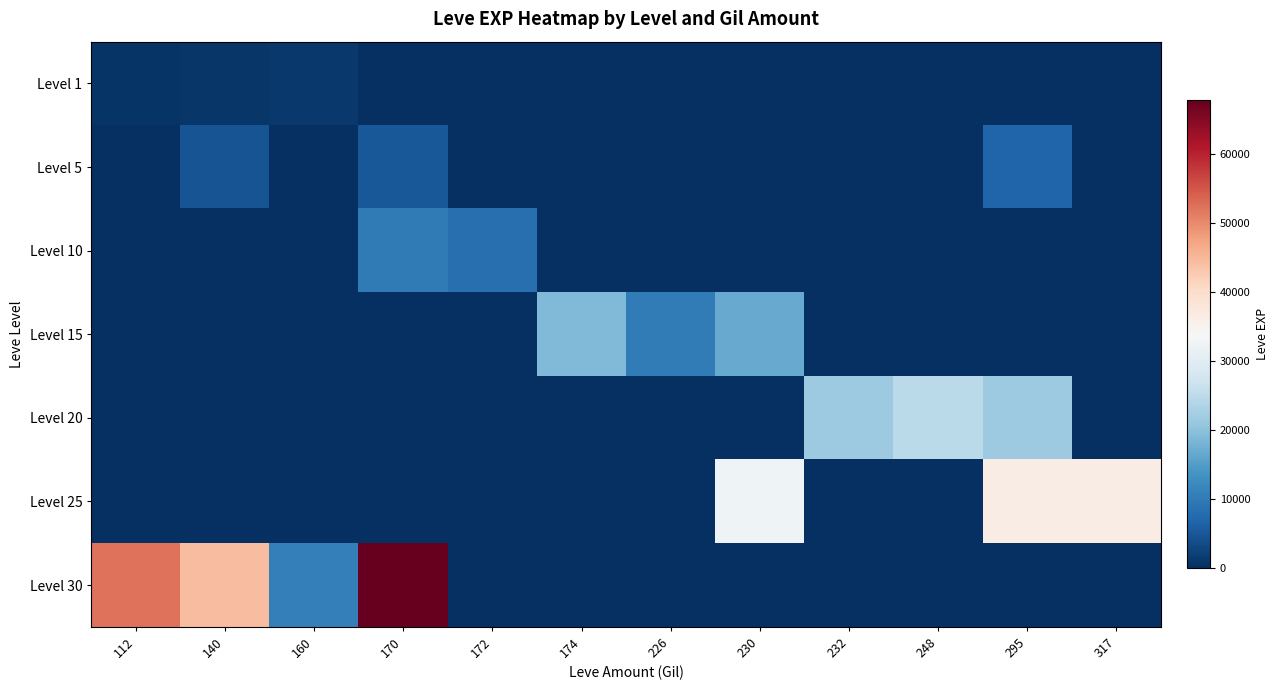

At how many categories does at least one series exceed 42261?

3